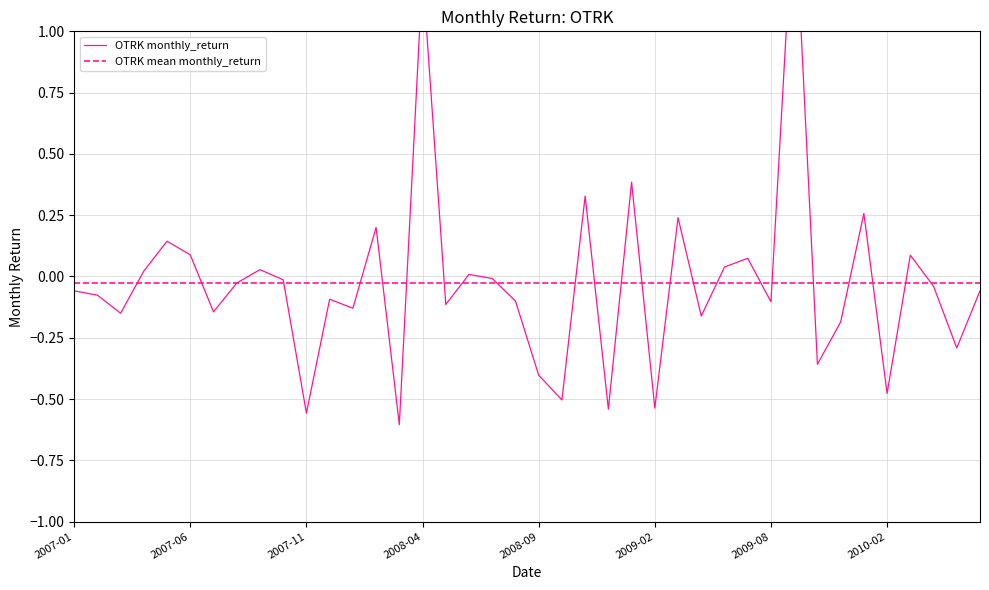

Reading right to left, extract all data points from this chart.

-0.1	-0.3	-0.0	0.1	-0.5	0.3	-0.2	-0.4	1.6	-0.1	0.1	0.0	-0.2	0.2	-0.5	0.4	-0.5	0.3	-0.5	-0.4	-0.1	-0.0	0.0	-0.1	1.2	-0.6	0.2	-0.1	-0.1	-0.6	-0.0	0.0	-0.0	-0.1	0.1	0.1	0.0	-0.1	-0.1	-0.1